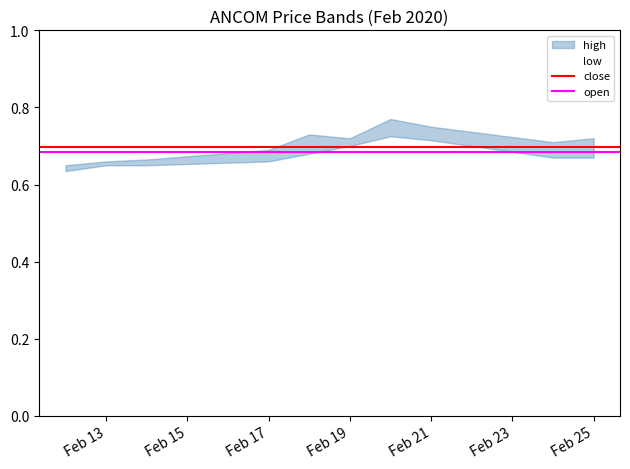

List the series in order of their overall mean, lowest first.

open, close